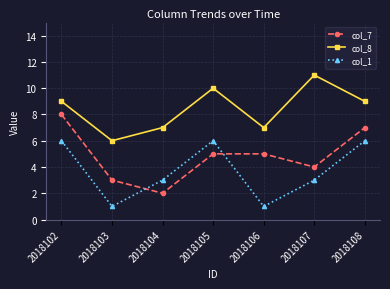

How many data points does each series have?

7